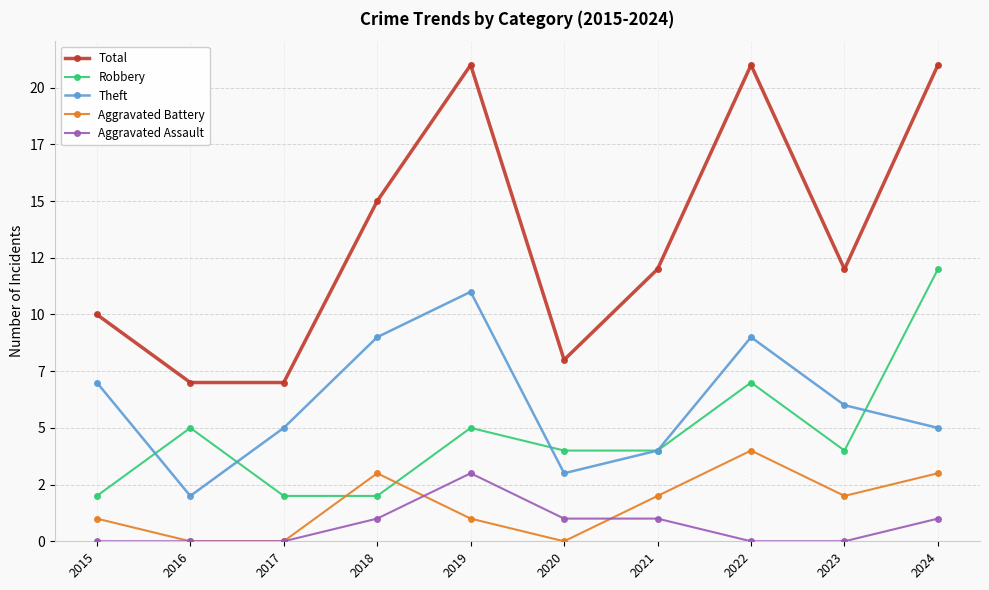

Does the chart have visible grid lines?

Yes